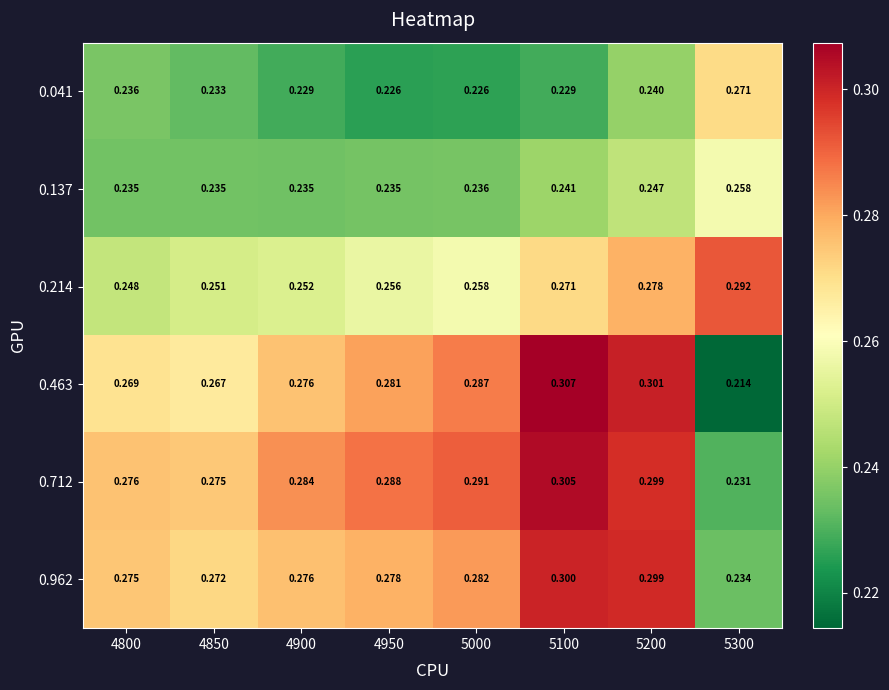

Is the value of 0.962 at 4800 greater than the value of 0.137 at 4800?

Yes